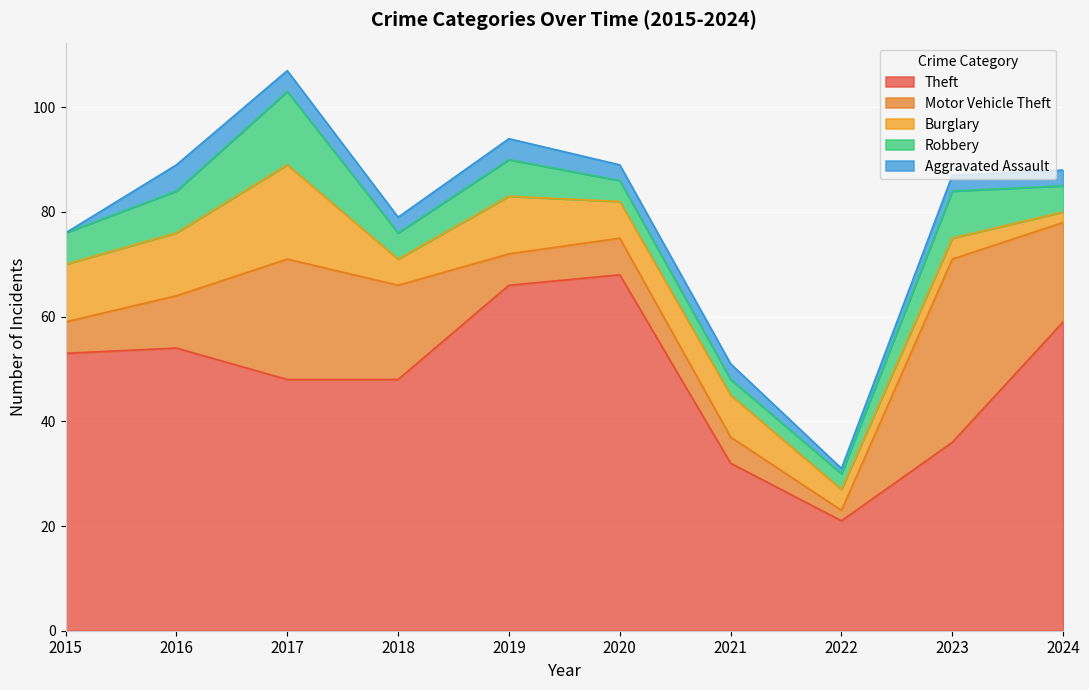

True or false: Theft and Motor Vehicle Theft cross at least once.

False